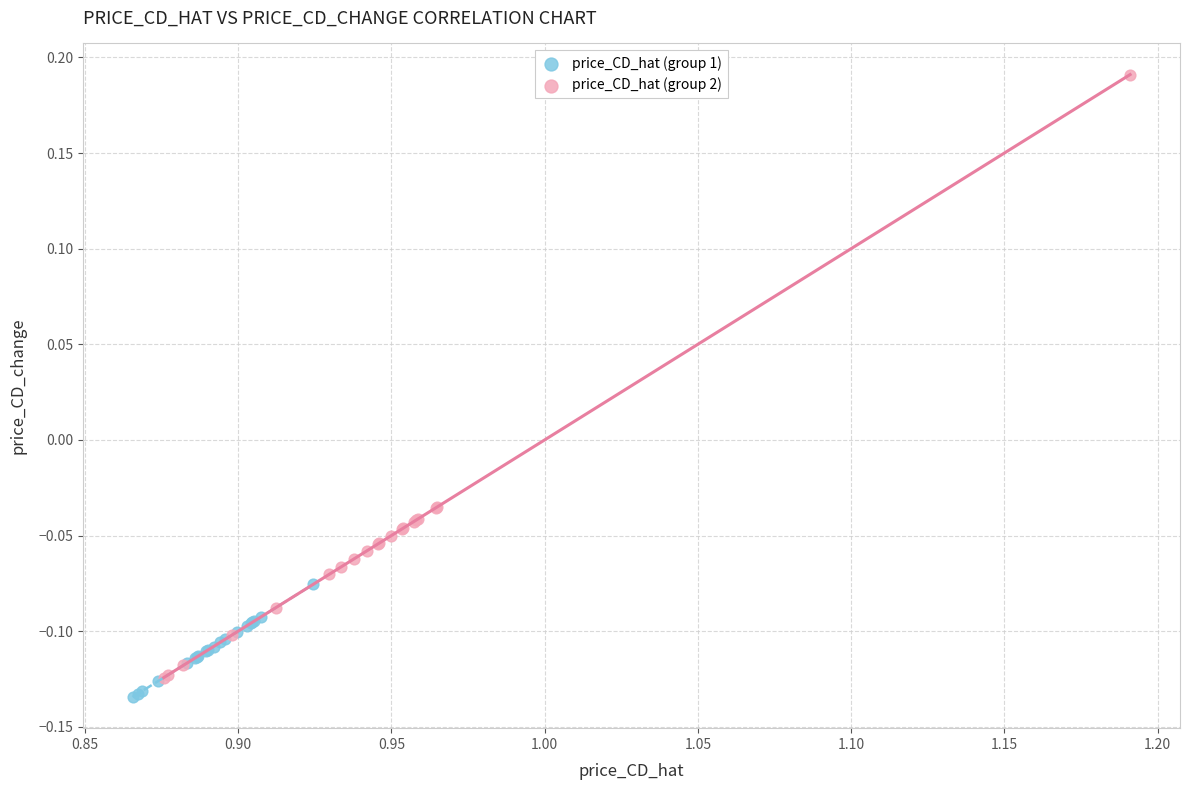

What are all the series names shown in the legend?

price_CD_hat (group 1), price_CD_hat (group 2)